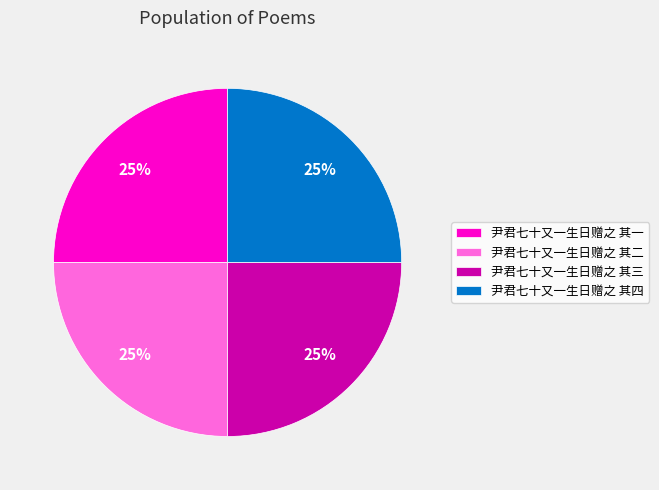

To the nearest percent, what is the average slice percentage?

25%